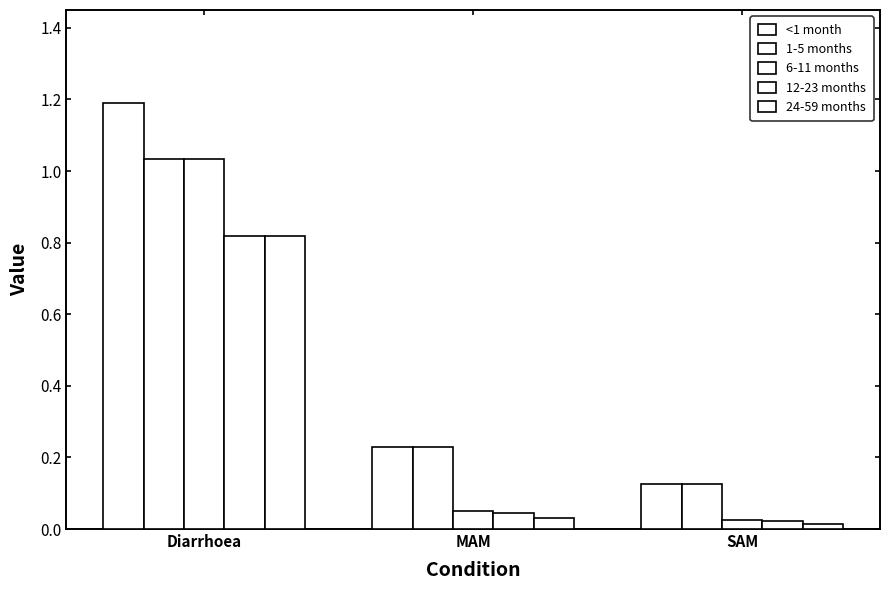

What is the label of the 3rd bar from the right?

Diarrhoea